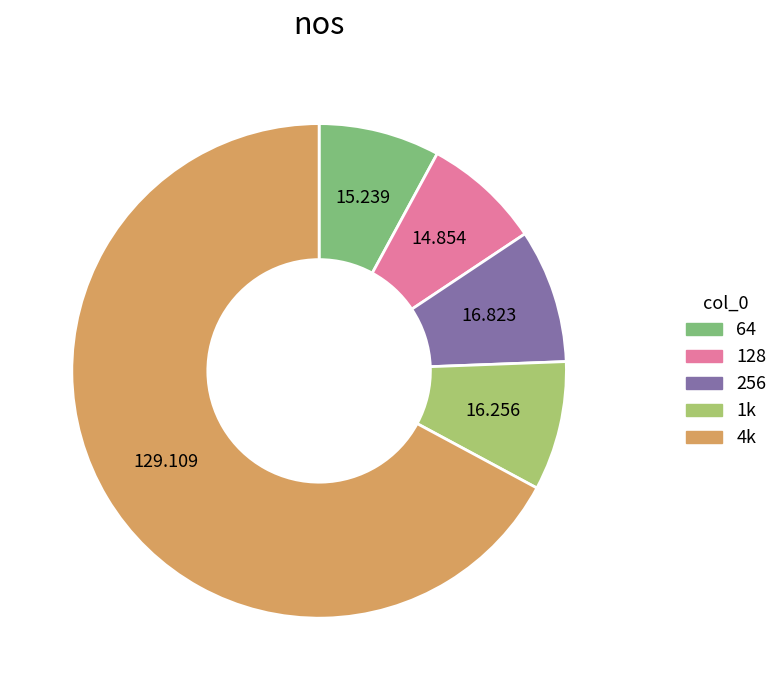

Combined, do 64 and 128 account for over 50%?

No